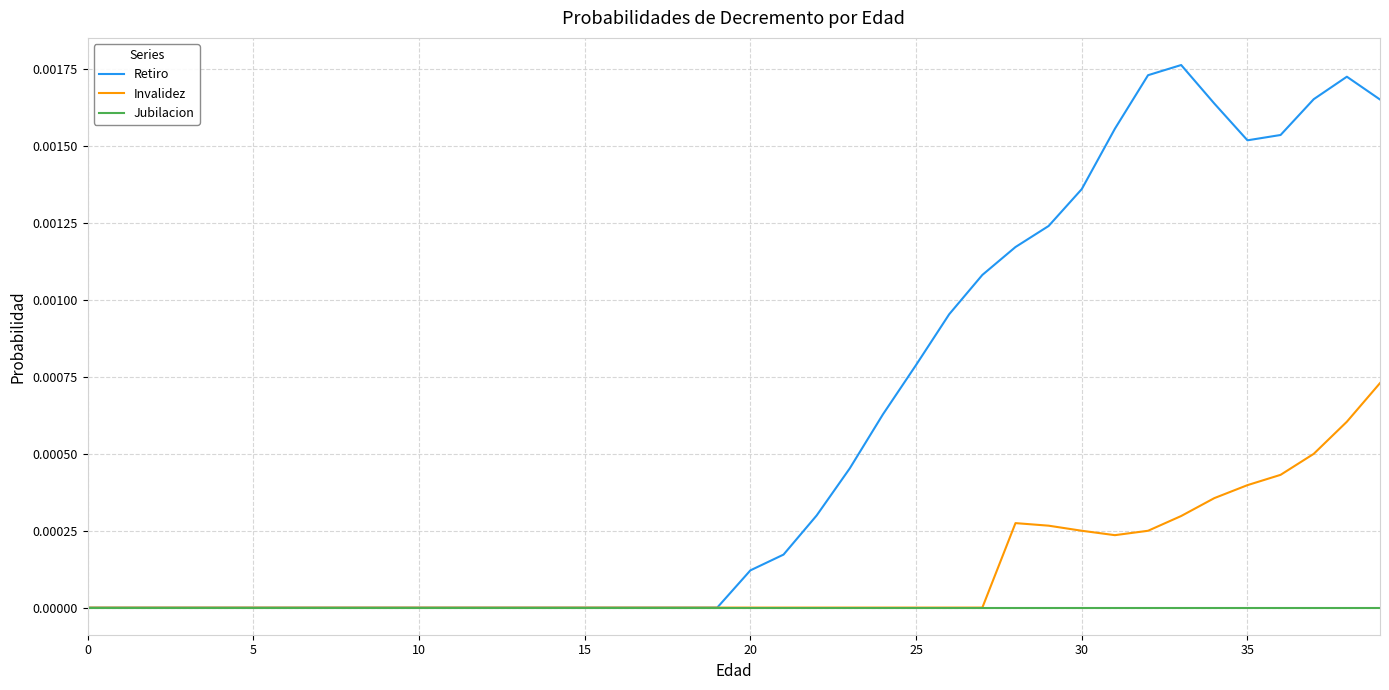

Which series has the largest range (max minus min)?

Retiro